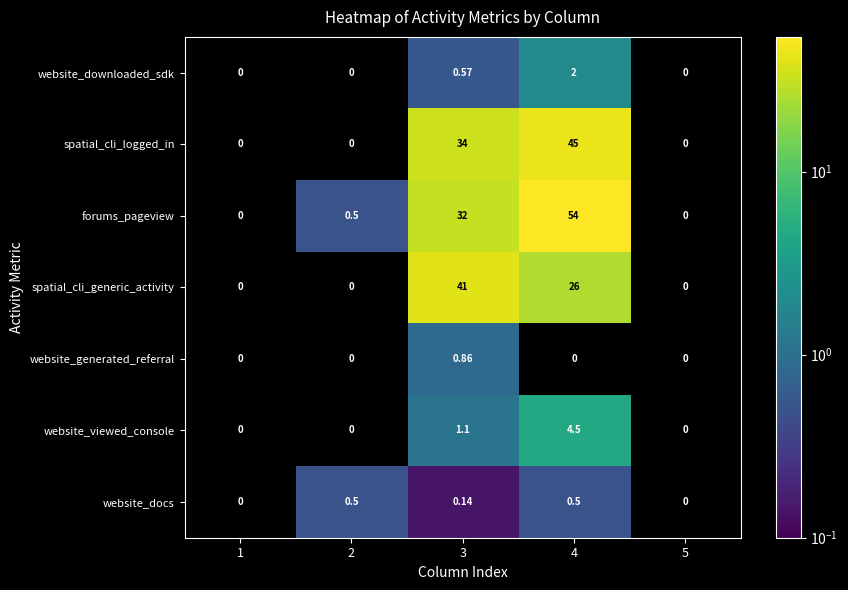

At which label does spatial_cli_logged_in first exceed 33?

3